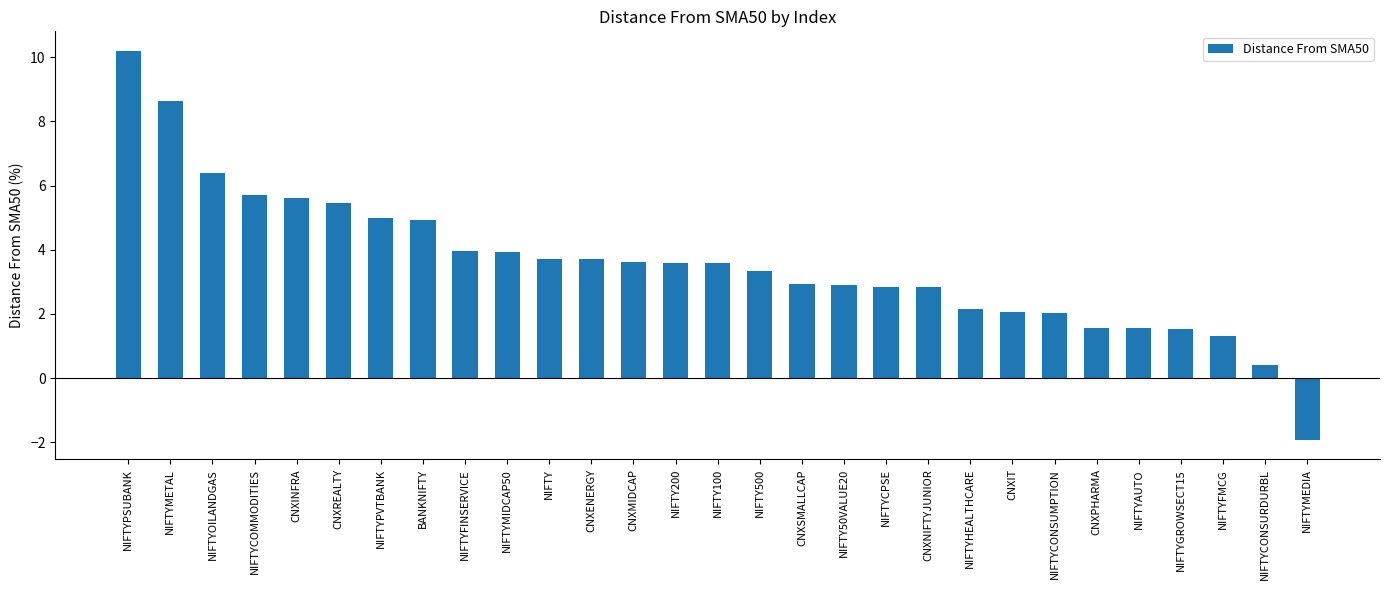

What is the value of the 12th bar from the left?

3.7